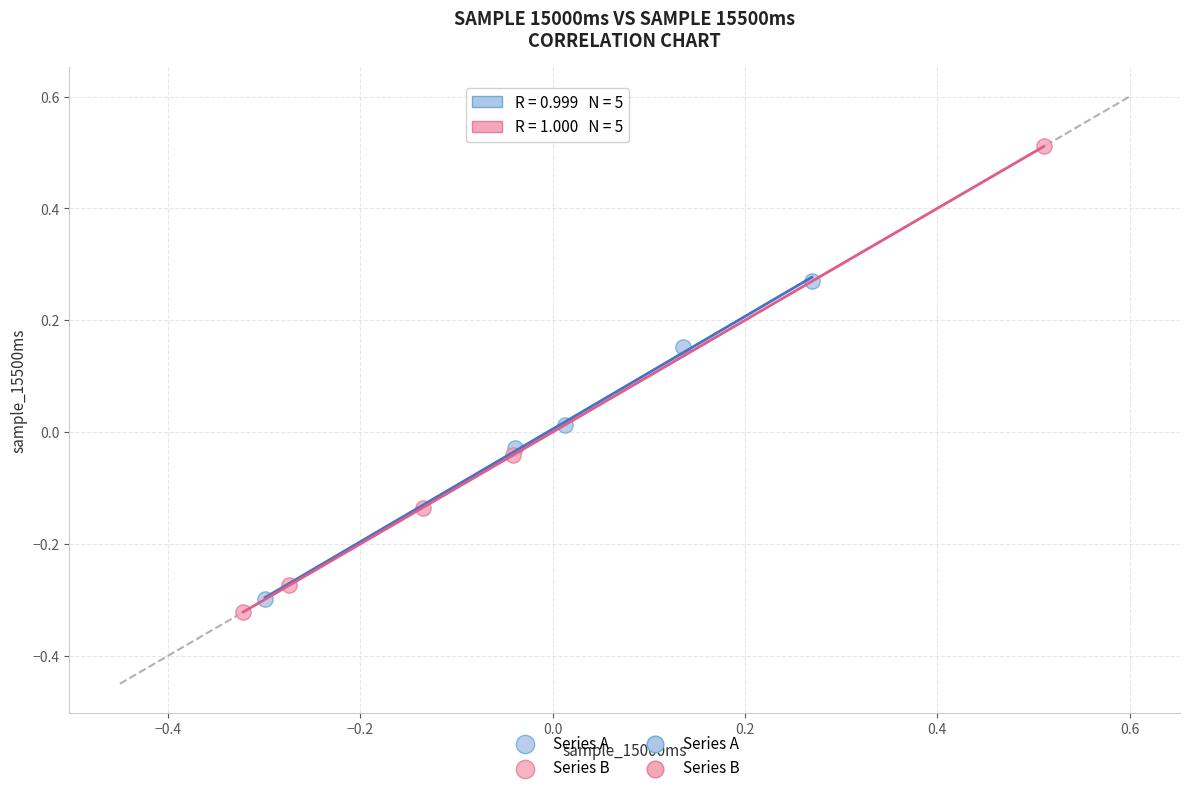

Which series has the widest spread of Y values?

Series B